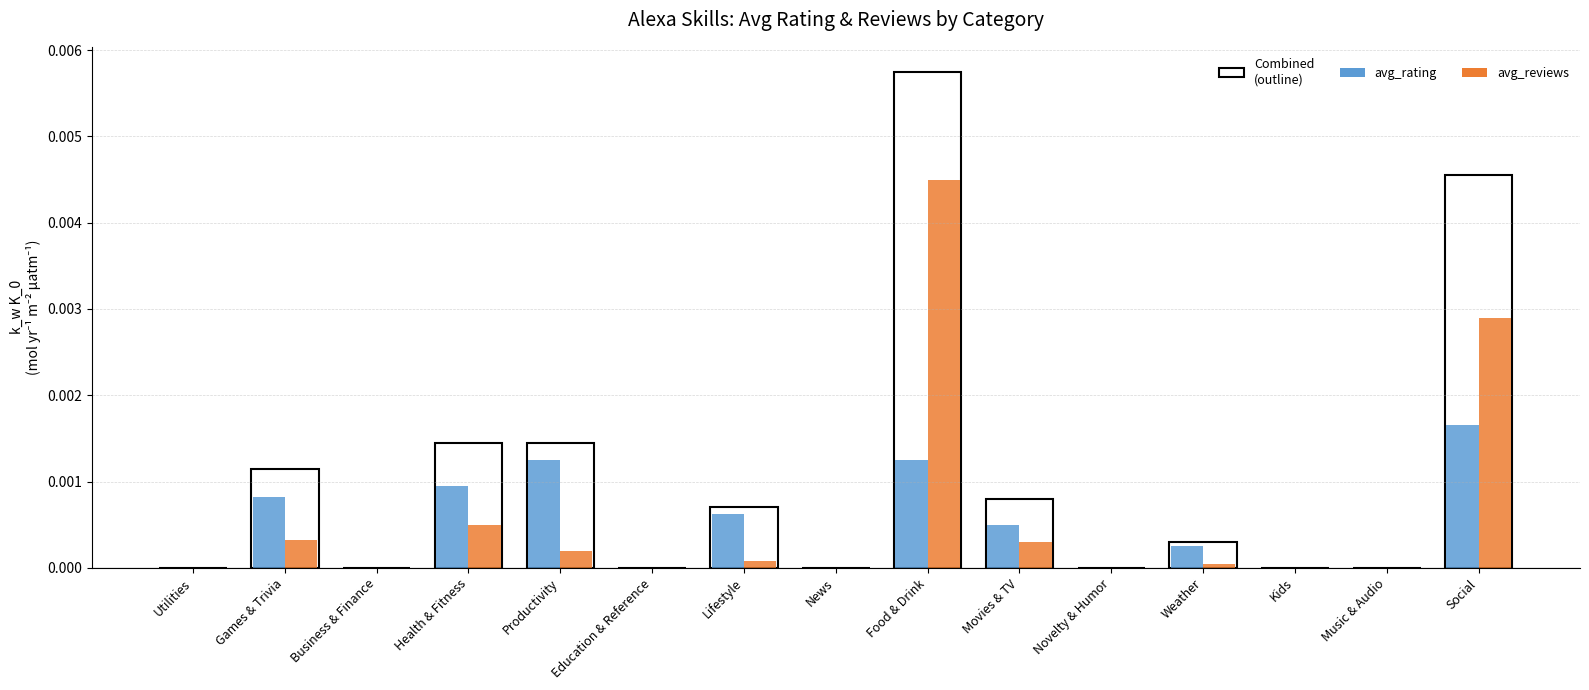

How many groups of bars are there?

15